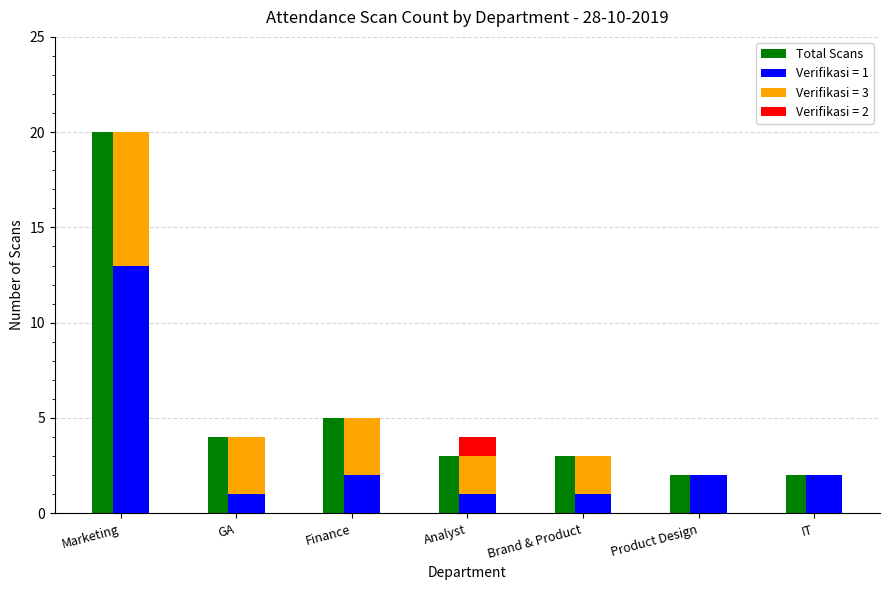

Rank the categories by value from lowest to highest.

Product Design, IT, Analyst, Brand & Product, GA, Finance, Marketing